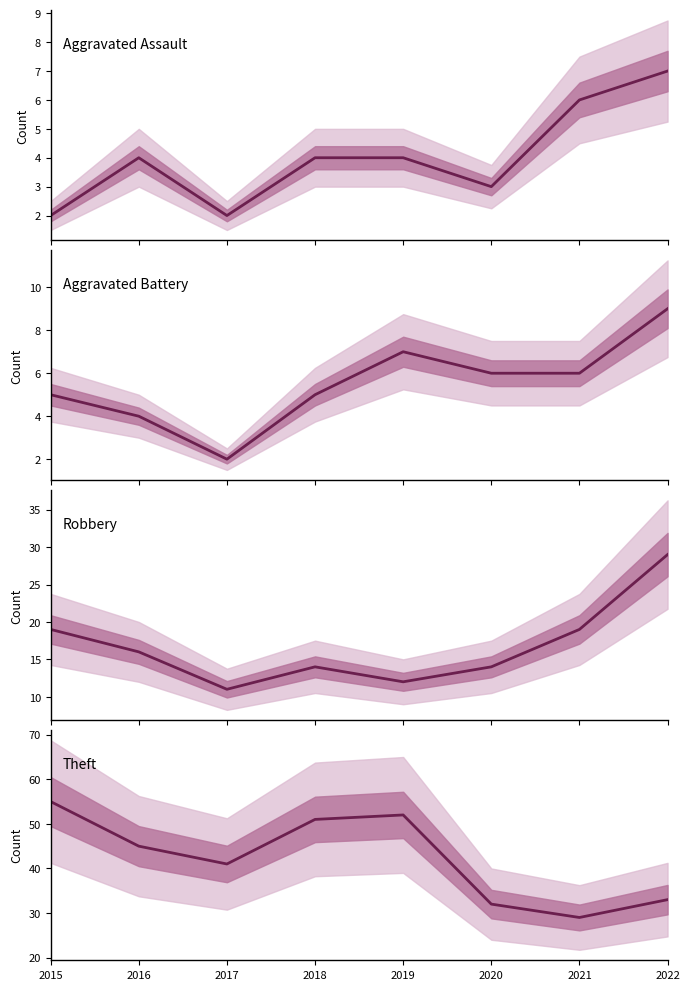

How many lines are shown in the chart?

4